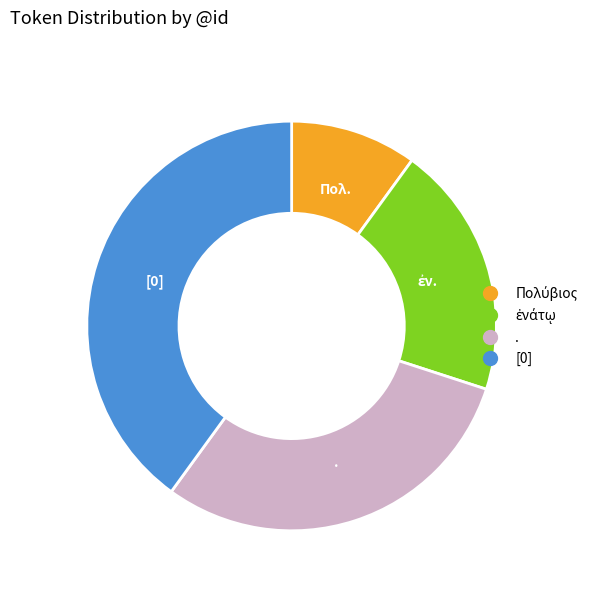

Is it true that [0] is 29% of the pie?

False